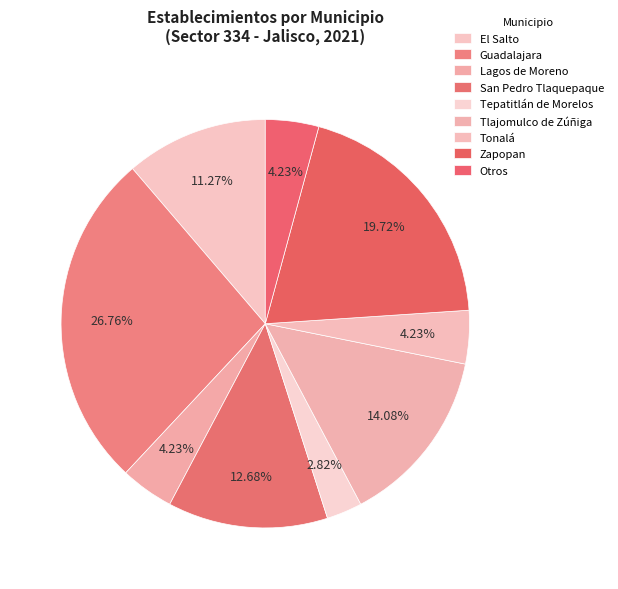

What percentage is the Zapopan slice, to the nearest percent?

20%